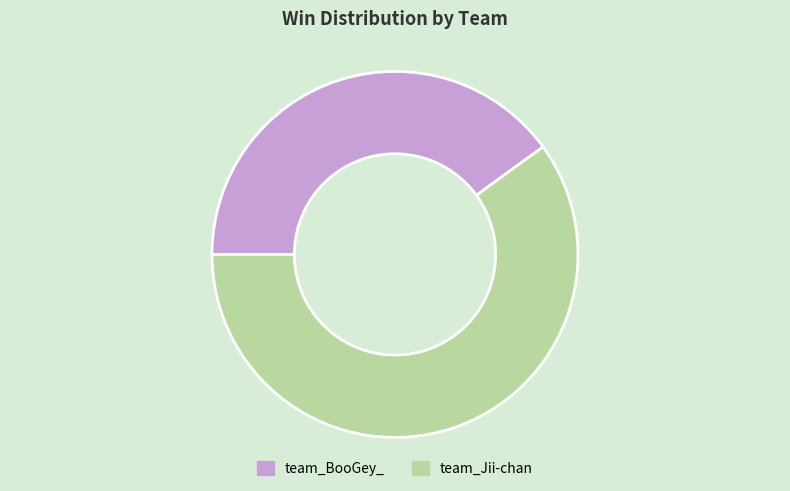

The team_BooGey_ slice represents 32% of the pie. True or false?

False